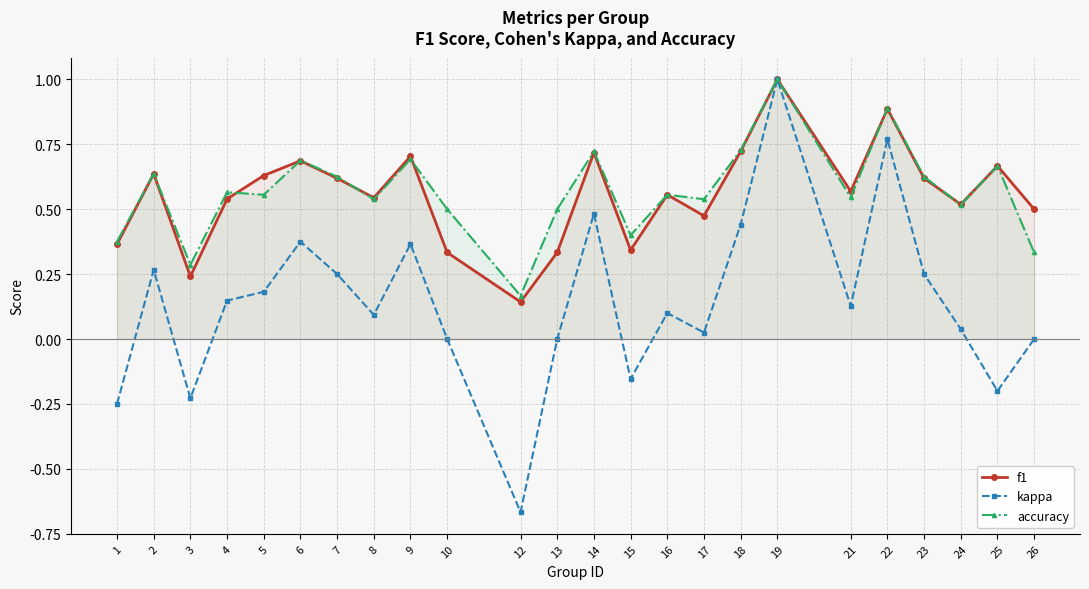

Is the value of f1 at 26 greater than the value of accuracy at 17?

No